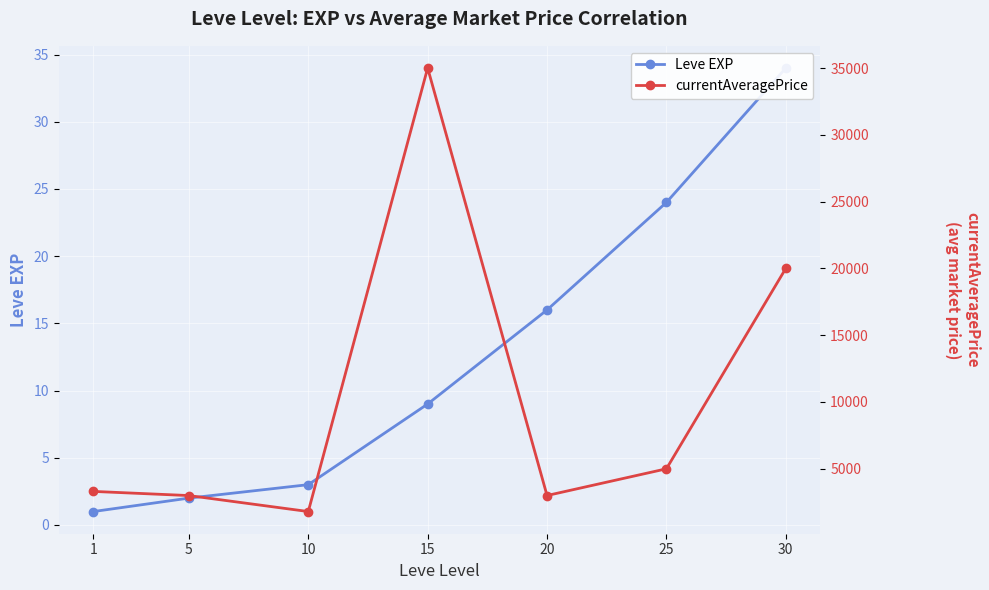

List the labels in order of Leve EXP value, largest first.

30, 25, 20, 15, 10, 5, 1